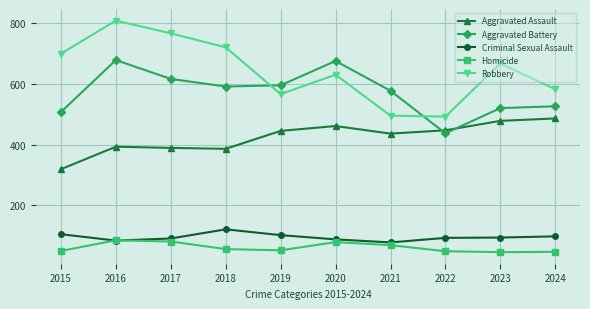

True or false: Robbery has a value of 495 at 2021.

True